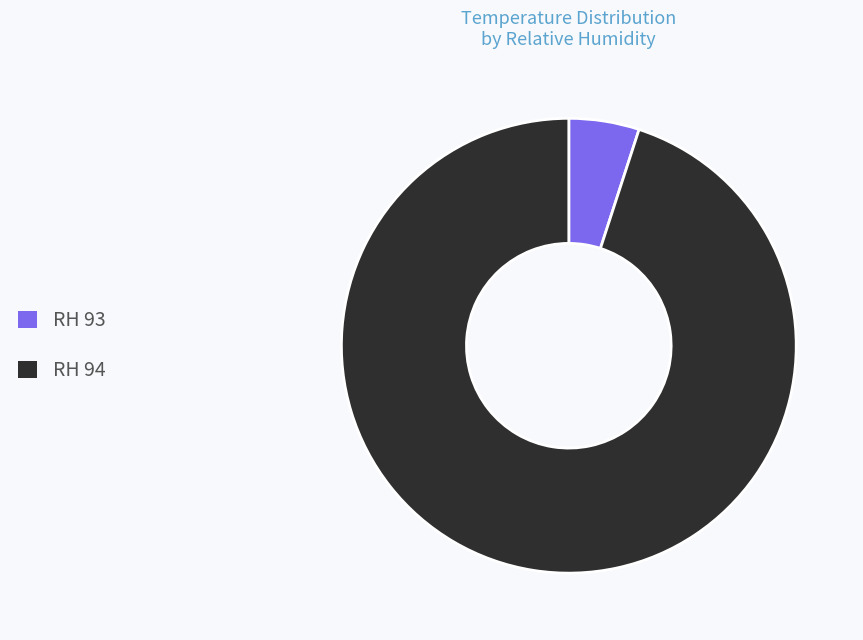

Which slice represents more than half of the pie?

RH 94